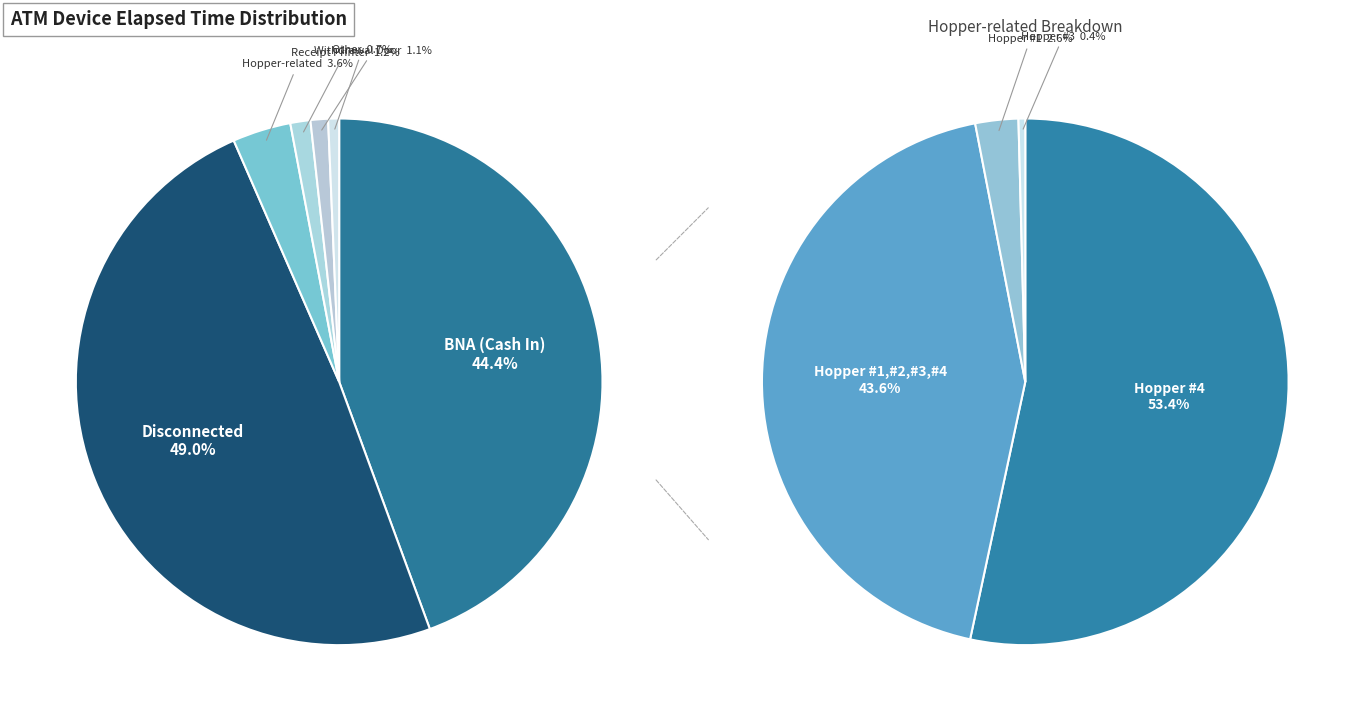

Do Card Reader and BNA (Cash In) together represent more than half of the pie?

No